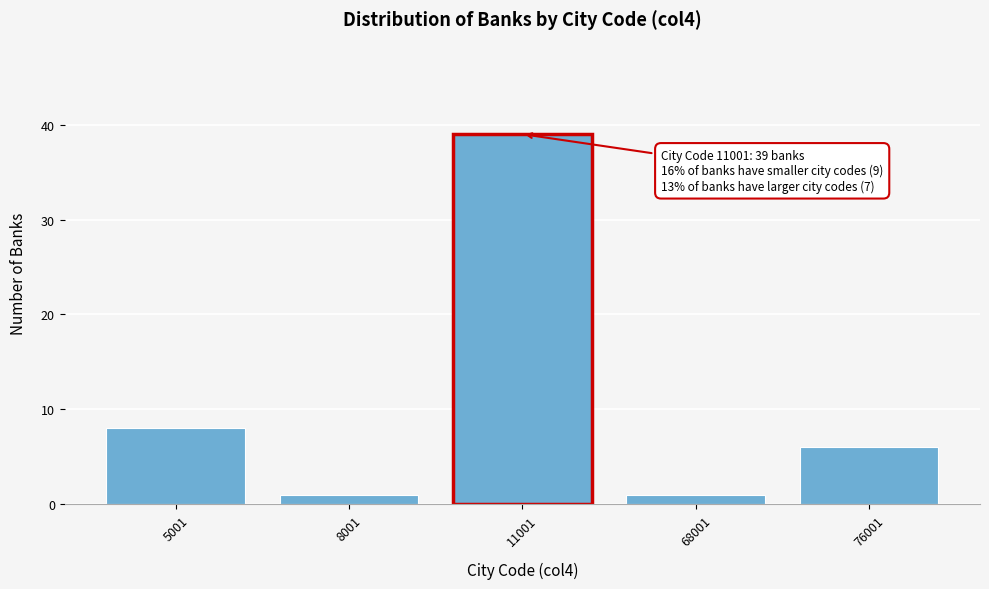

Reading left to right, what are all the values shown in this chart?

5001=8	8001=1	11001=39	68001=1	76001=6